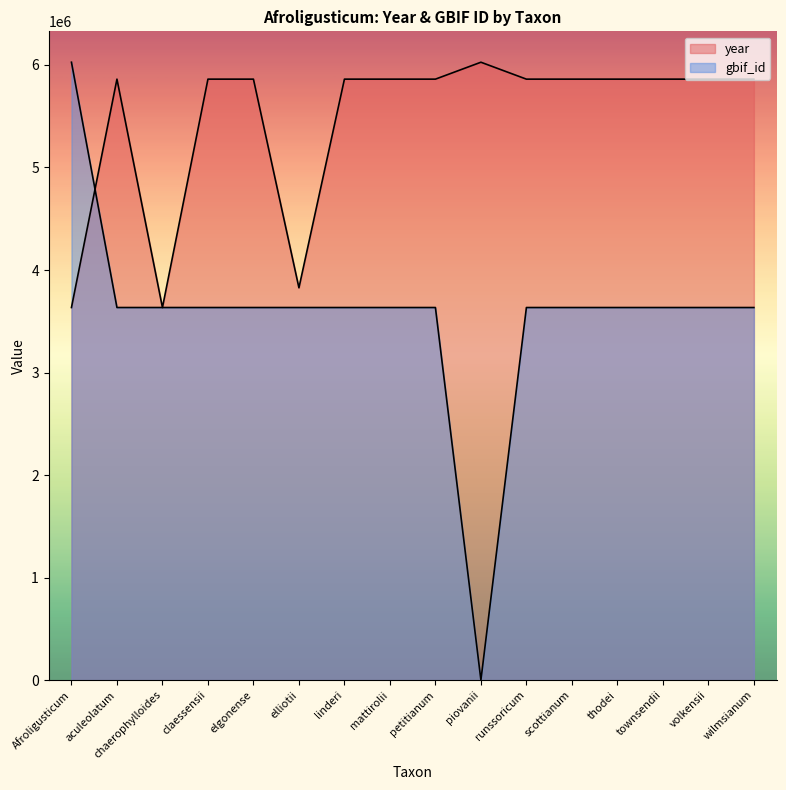

Is it true that year equals 10066690.3 at elgonense?

False